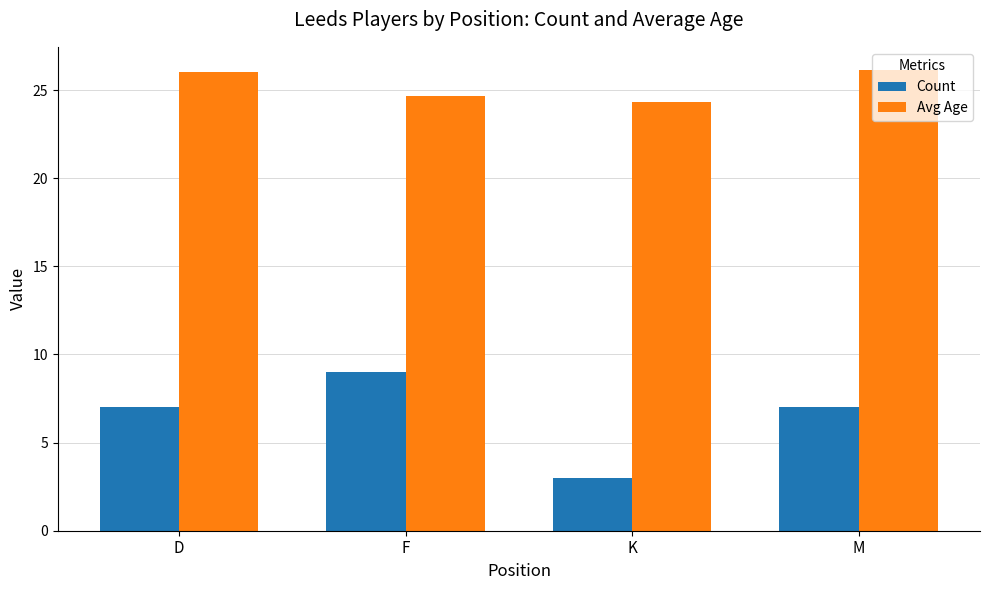

Which series changed the most between D and F?

Count